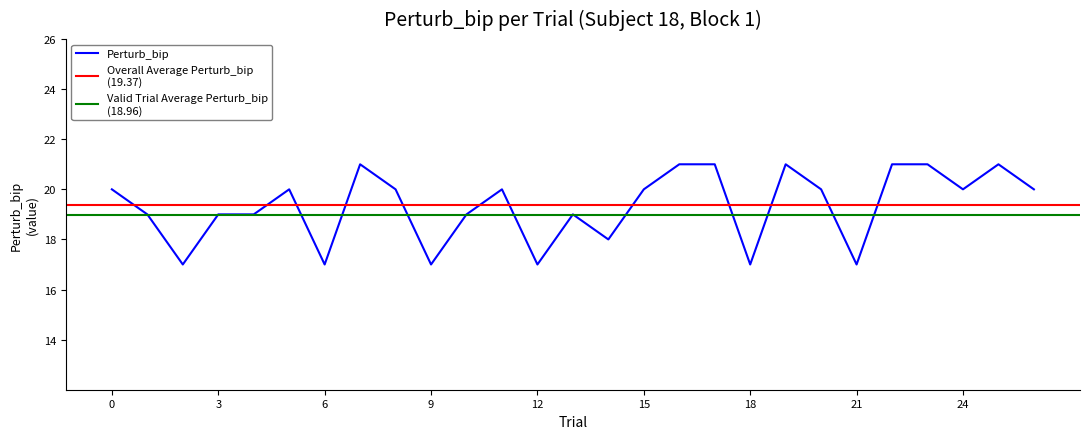

What is the value of the Perturb_bip point at the 25th from the left?

20.0